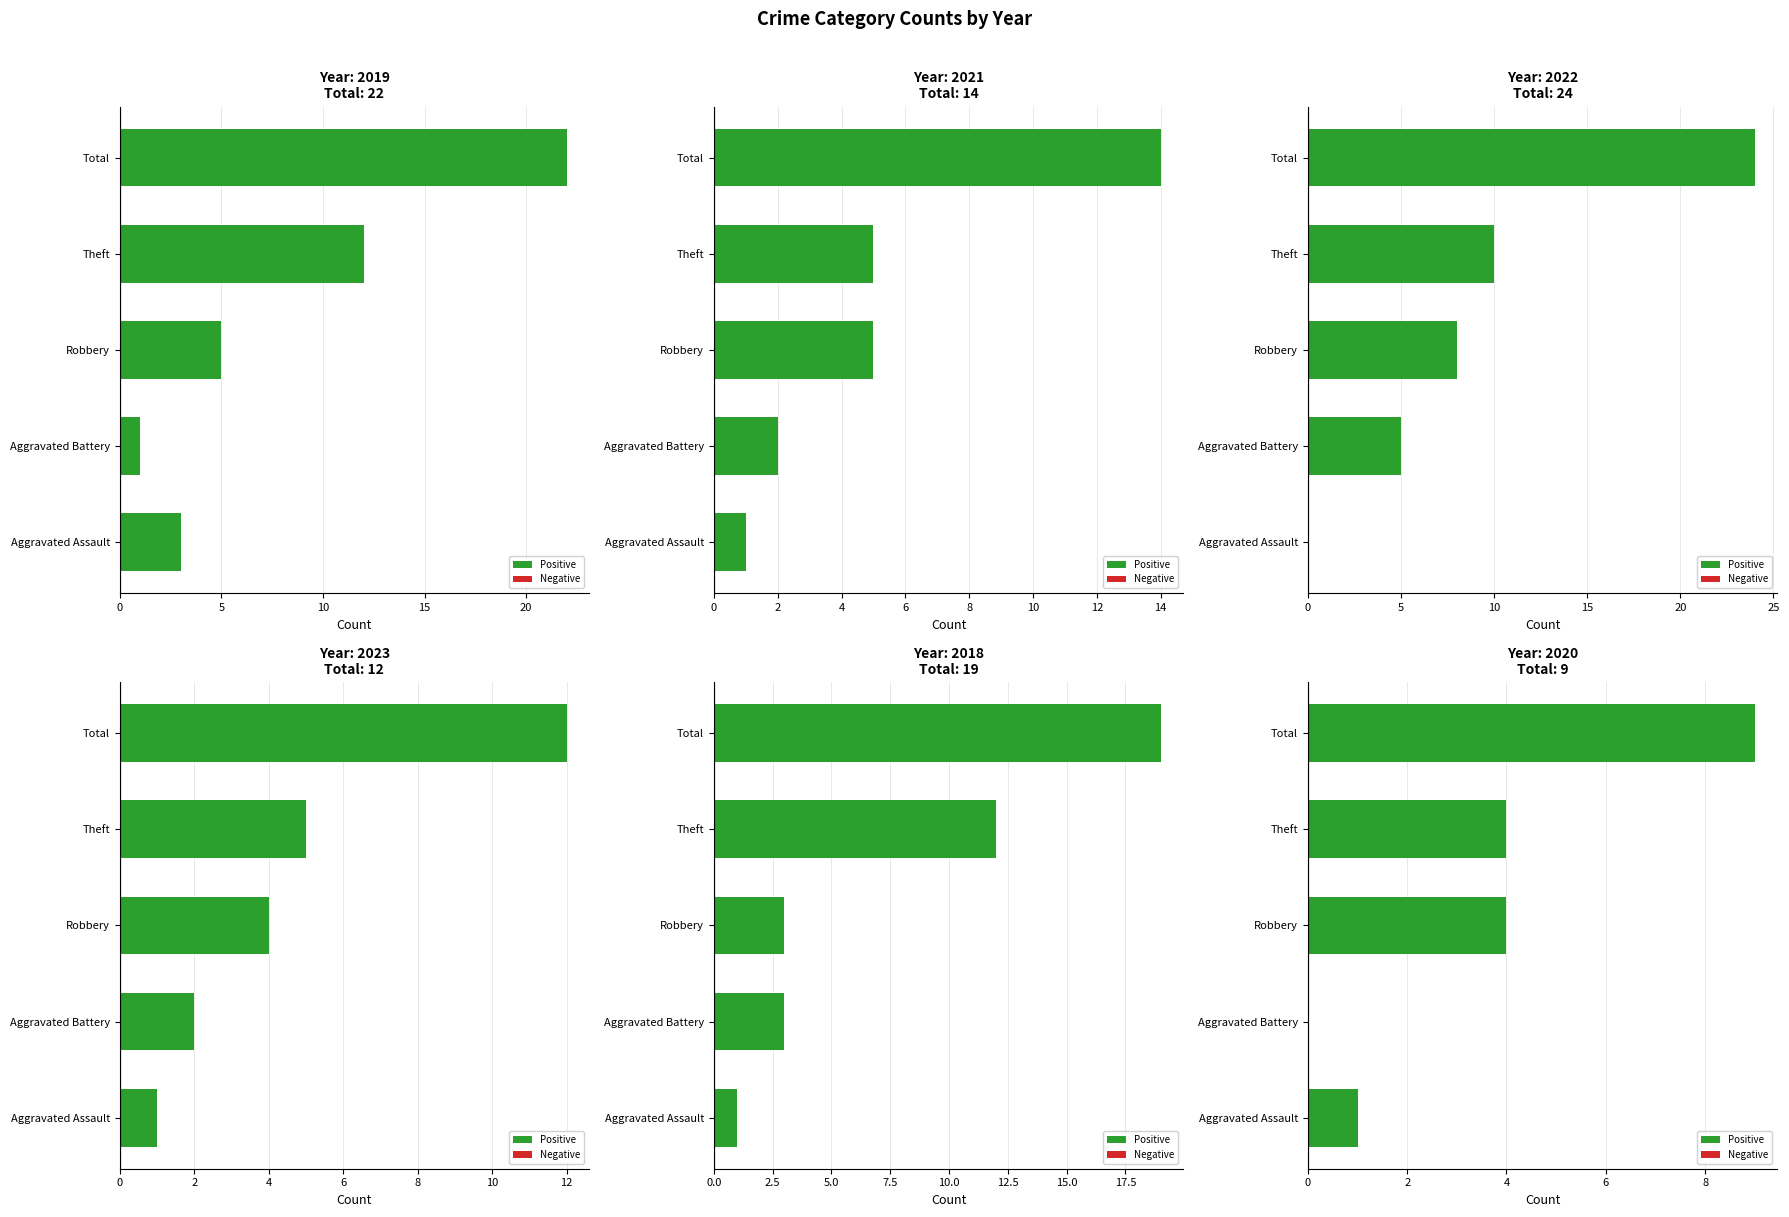

The Year 2019 series shows 1 at Aggravated Battery. True or false?

False